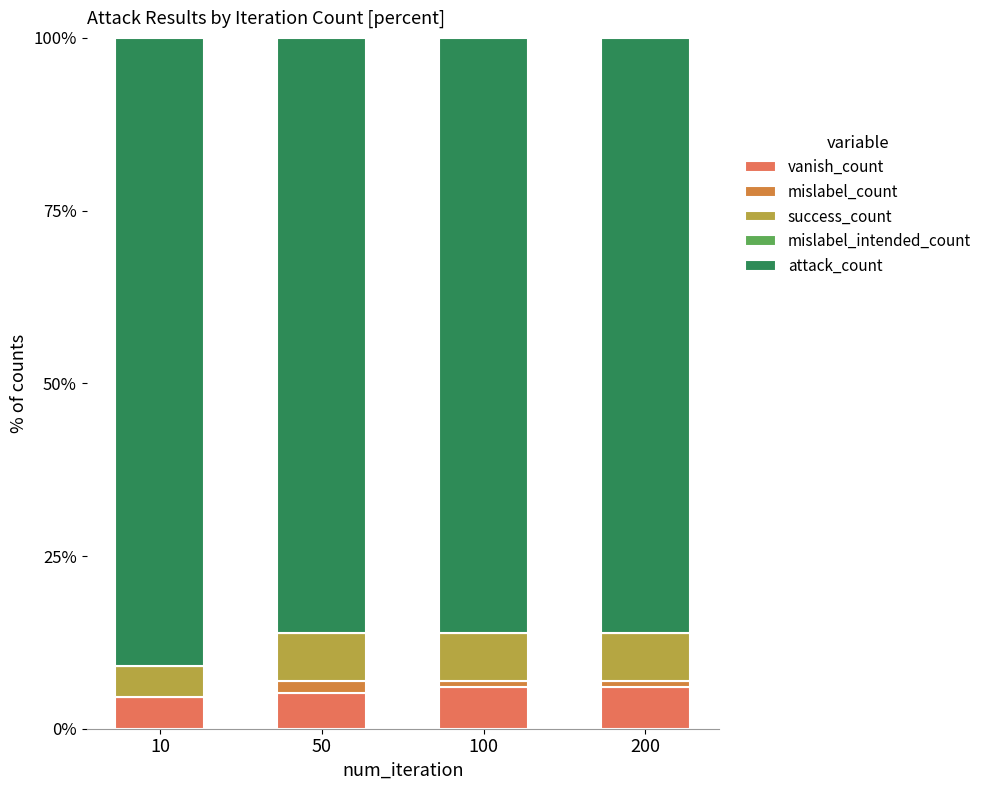

What is the total value across all series at 10?

100.0